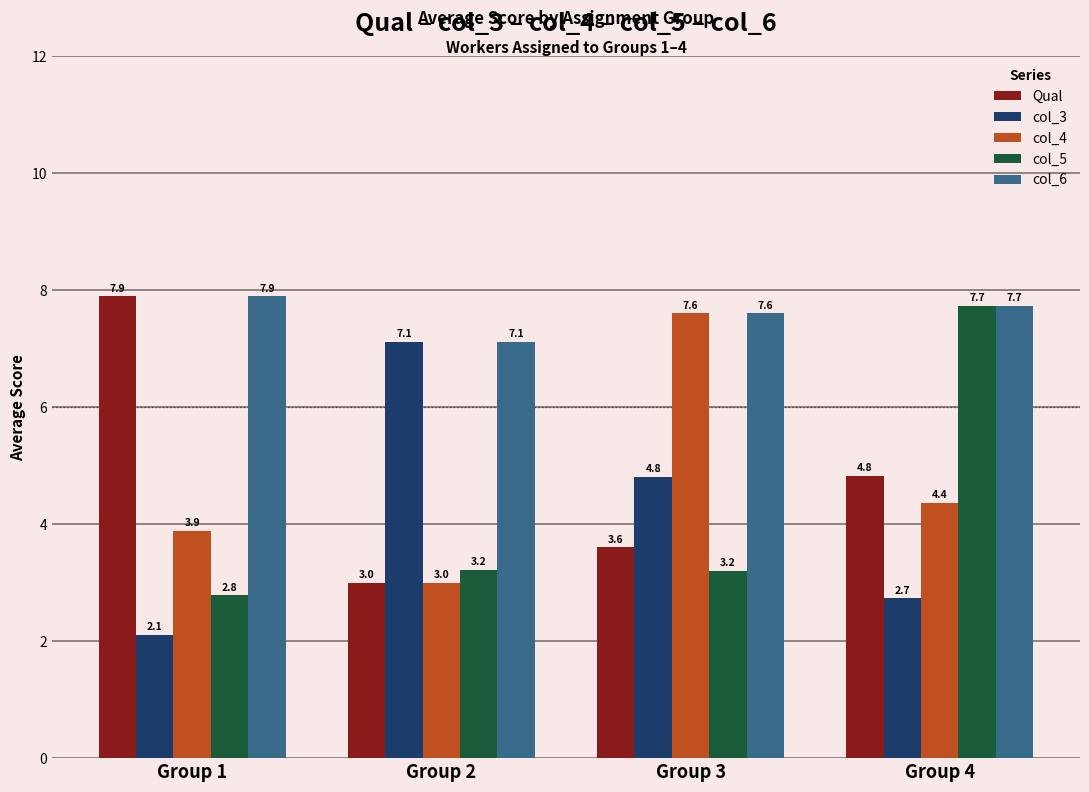

How many distinct data groups are displayed?

5